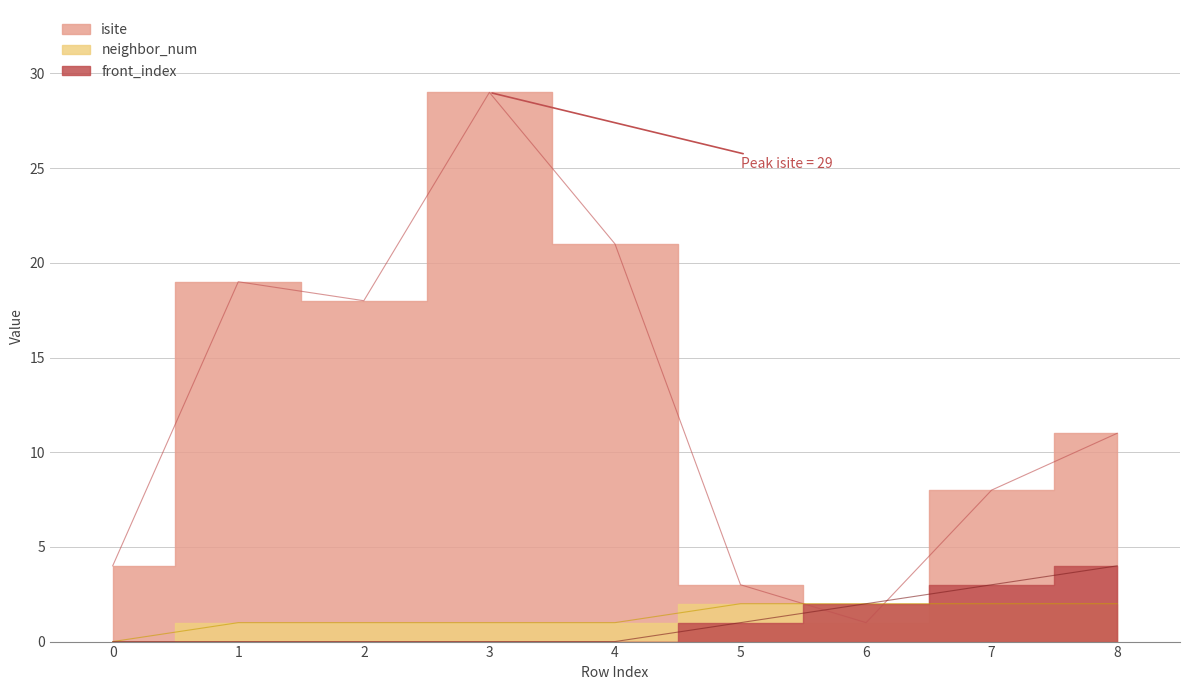

Where does the neighbor_num series first go above 1?

5